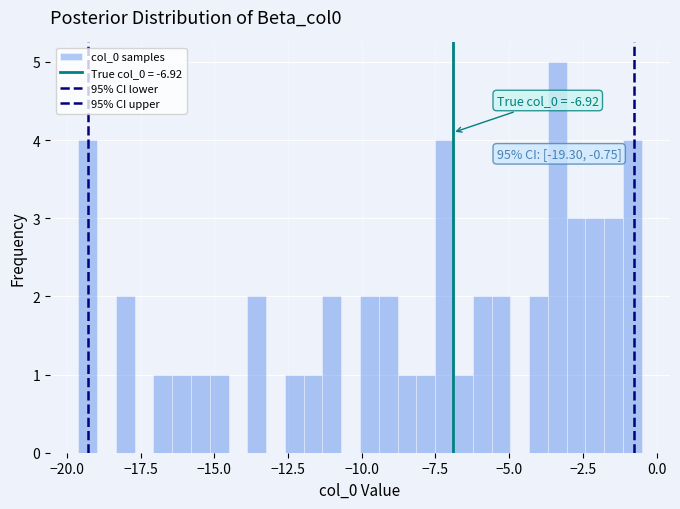

Read against the x-axis, roughly where is the centre of the tallest bar?

-3.5